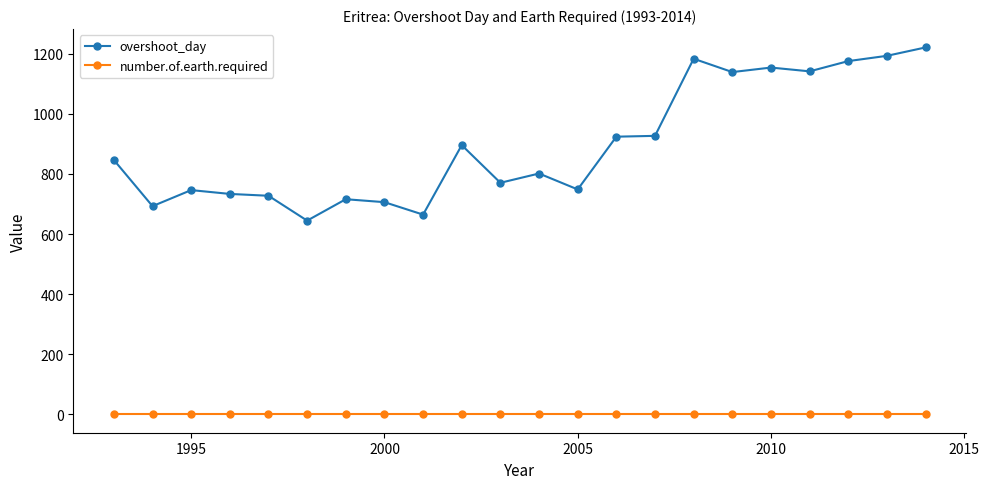

What is the value of the overshoot_day point at the 15th from the left?

926.9